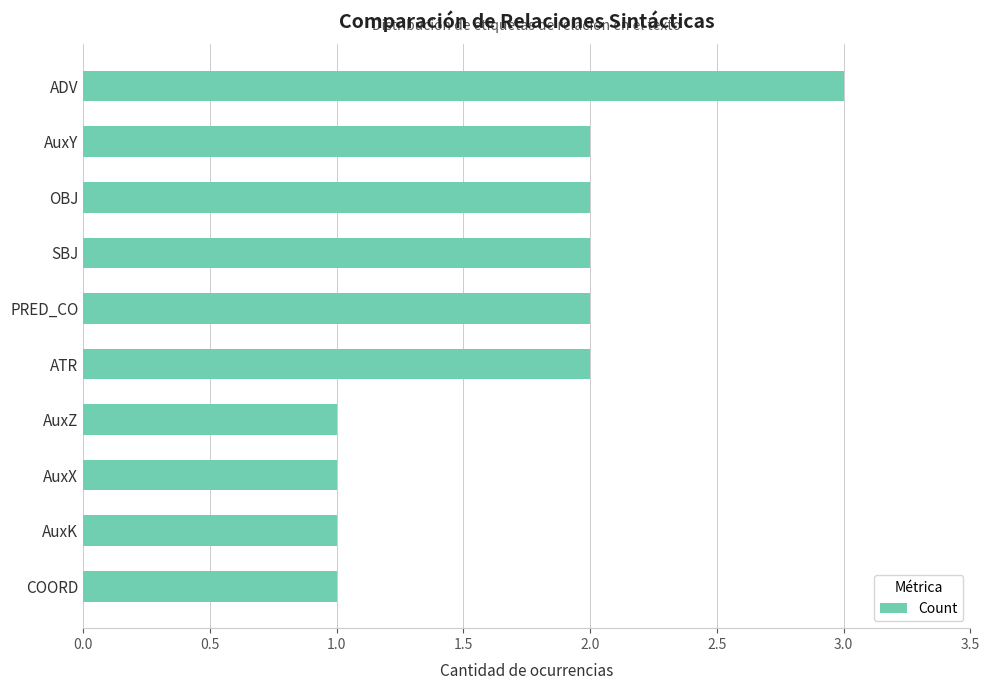

Reading top to bottom, list all the values displayed in this chart.

ADV=3	AuxY=2	OBJ=2	SBJ=2	PRED_CO=2	ATR=2	AuxZ=1	AuxX=1	AuxK=1	COORD=1